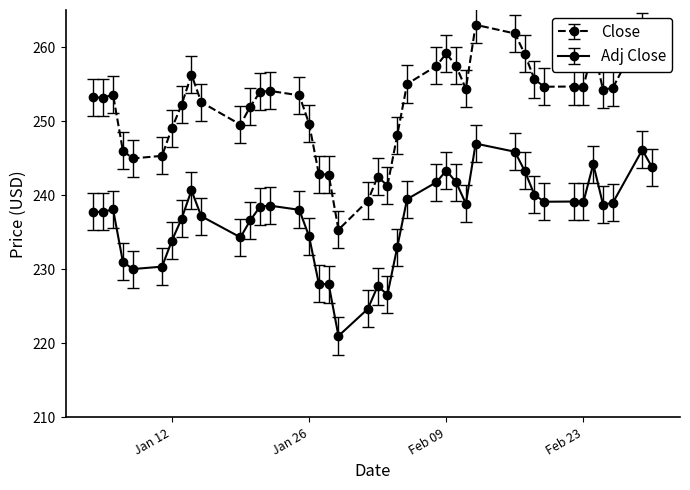

How many lines are shown in the chart?

2